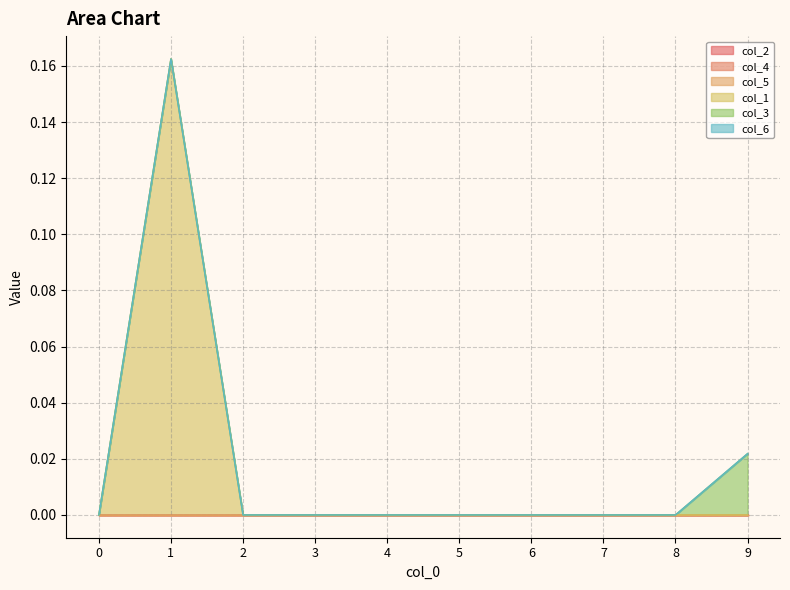

Is the value of col_5 at 7 greater than the value of col_3 at 9?

No